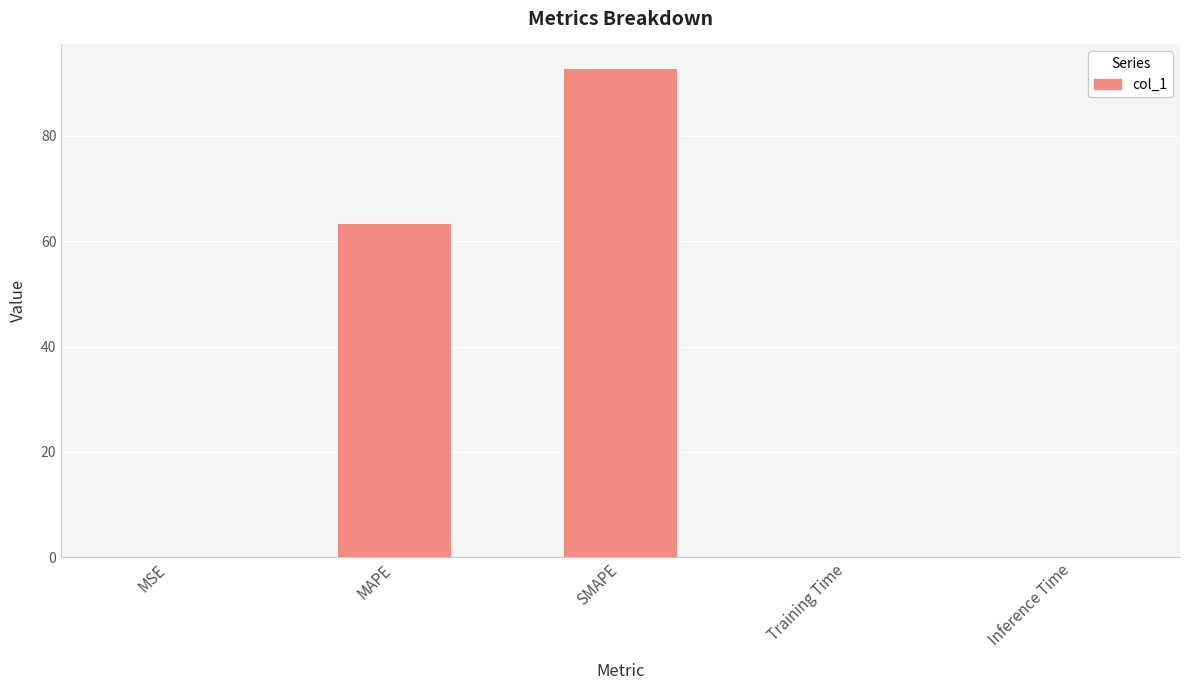

What is the sum of all values?

156.2